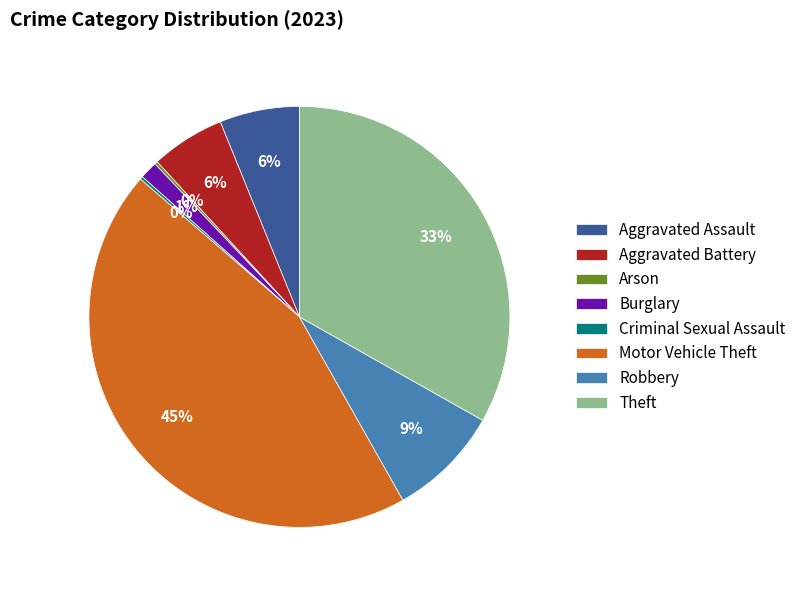

True or false: Robbery accounts for 9% of the total.

True